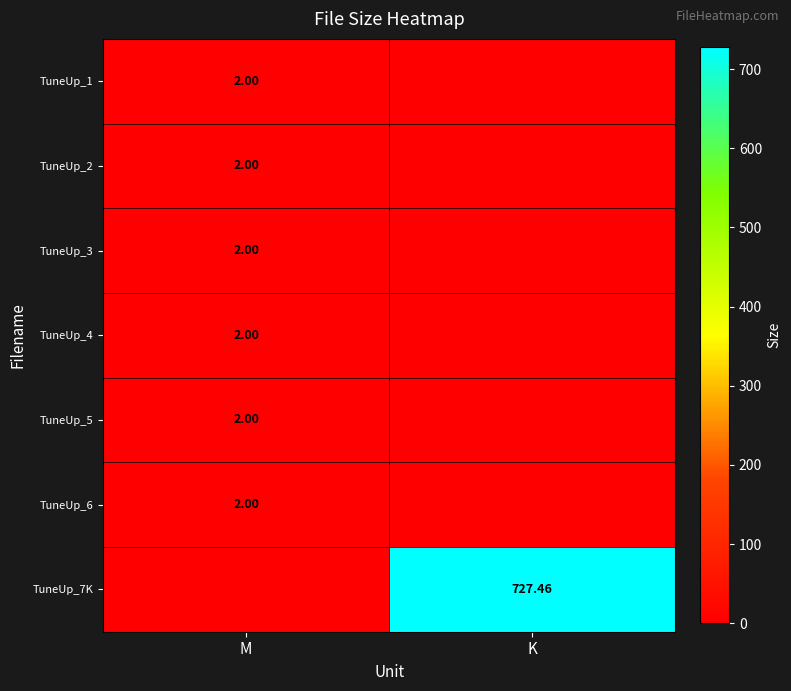

Is it true that TuneUp_5 equals 3.2 at M?

False